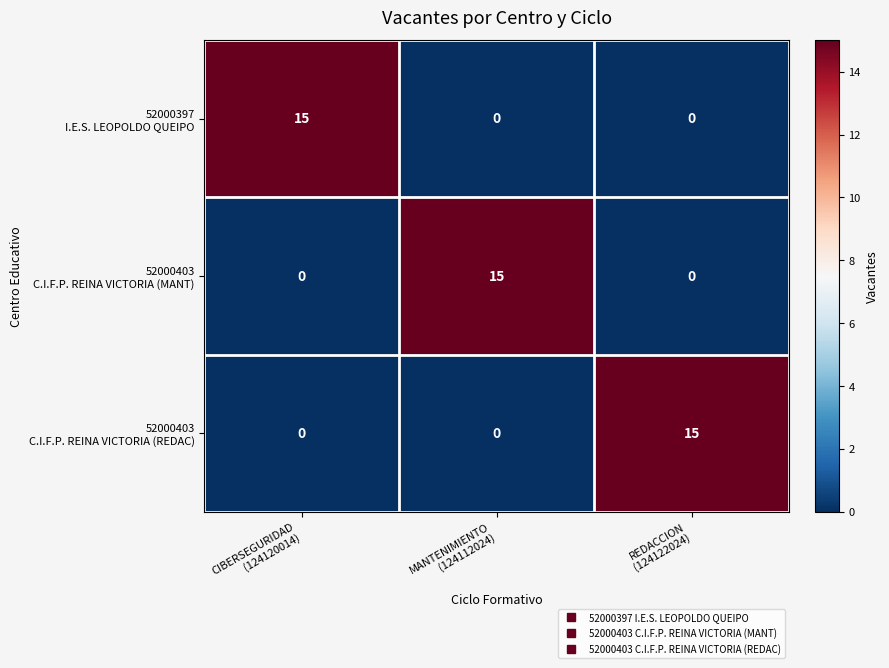

What is the greatest value displayed?

15